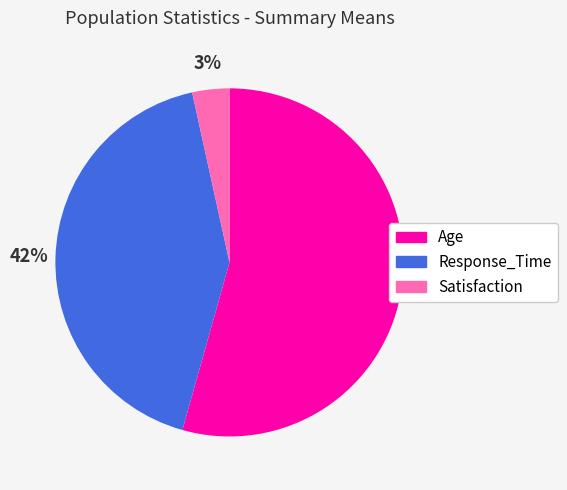

Does any single category account for the majority?

Yes